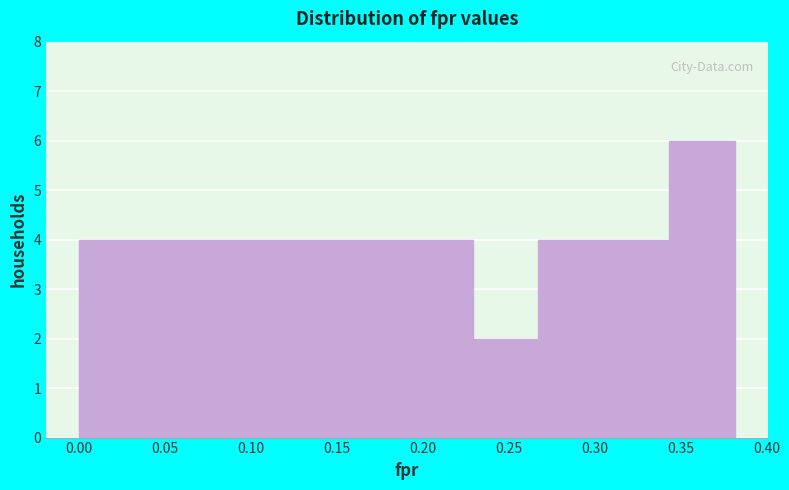

Over which range of the x-axis is the bar tallest?

0.345 to 0.380